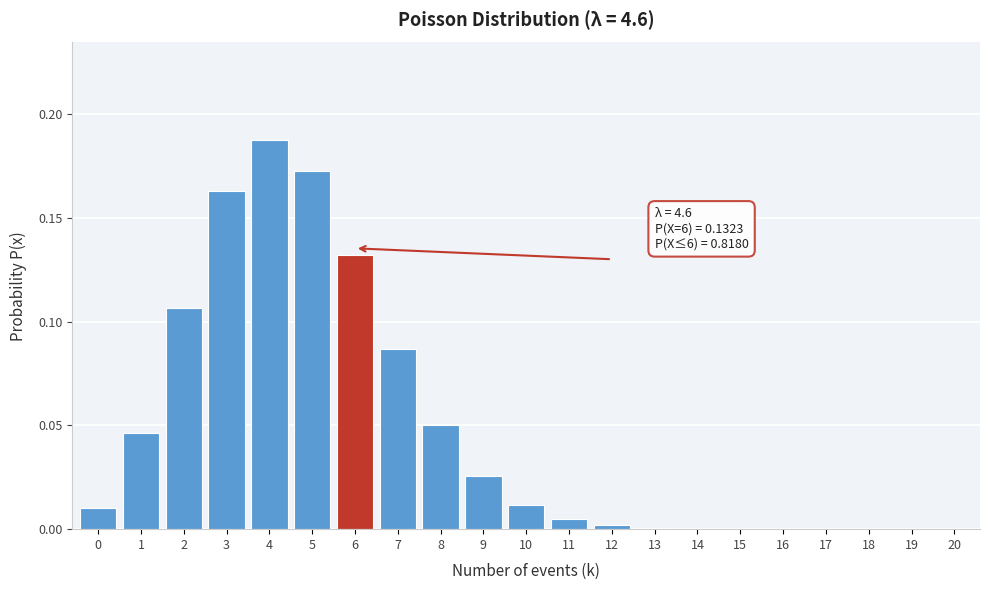

Which category has the highest value across all series?

4